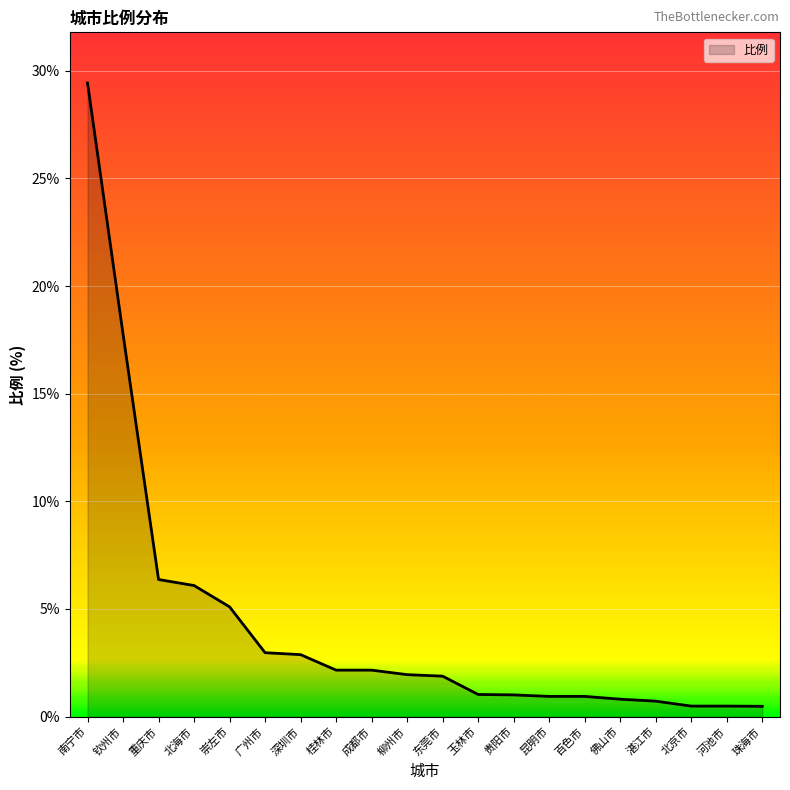

What value does the data have at 湛江市?

0.7